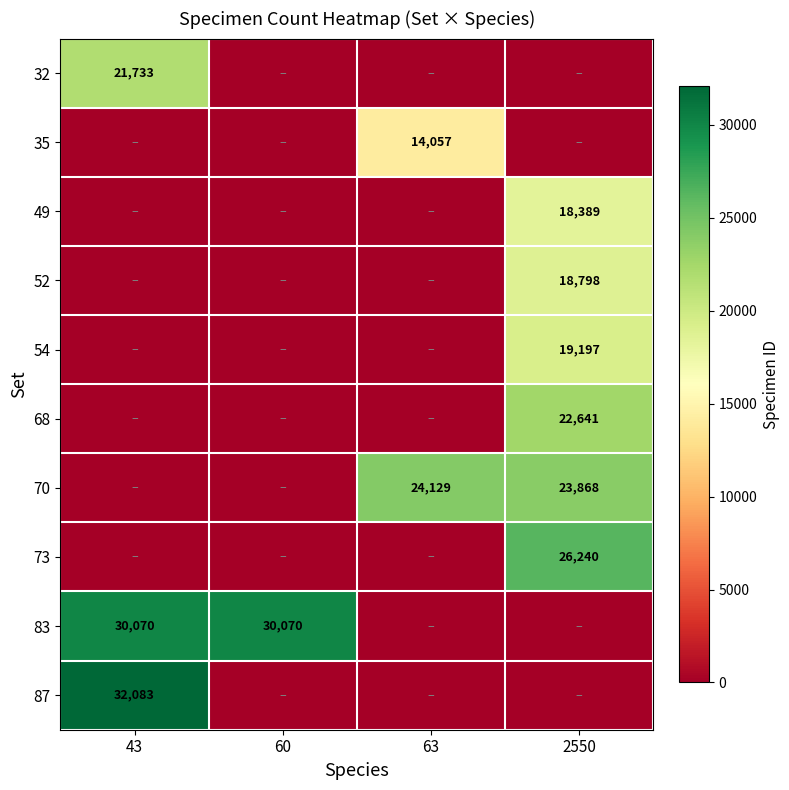

The 70 series shows 37460 at 2550. True or false?

False